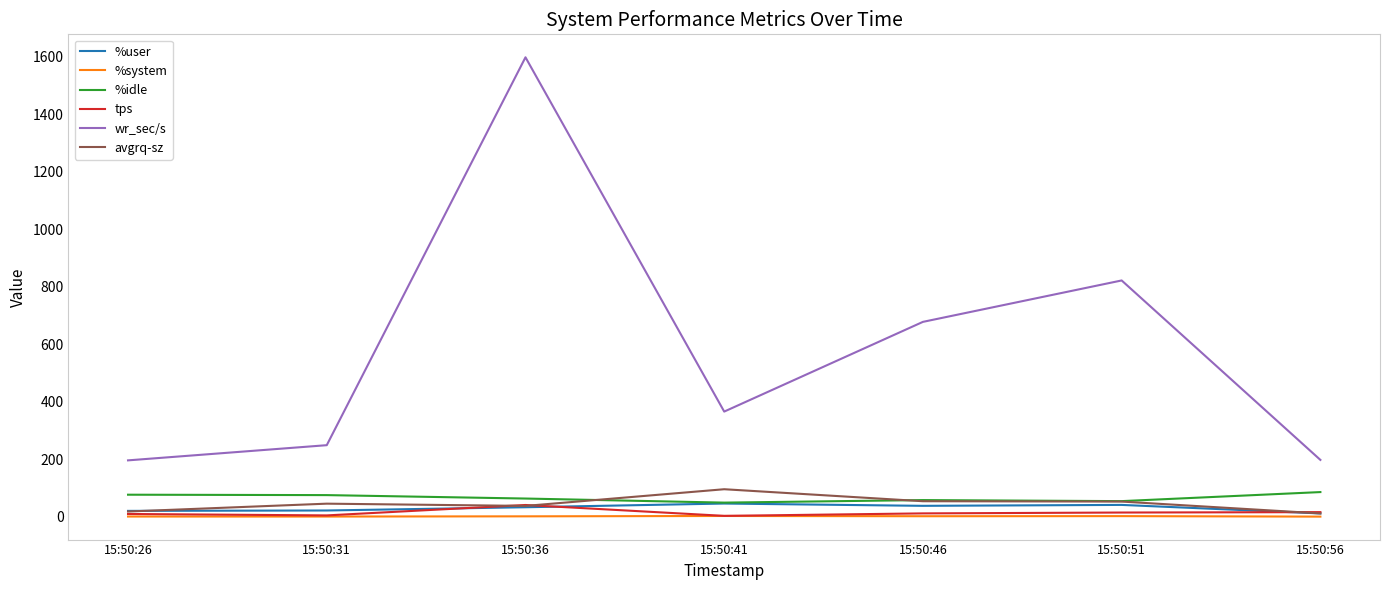

Which series has the largest range (max minus min)?

wr_sec/s